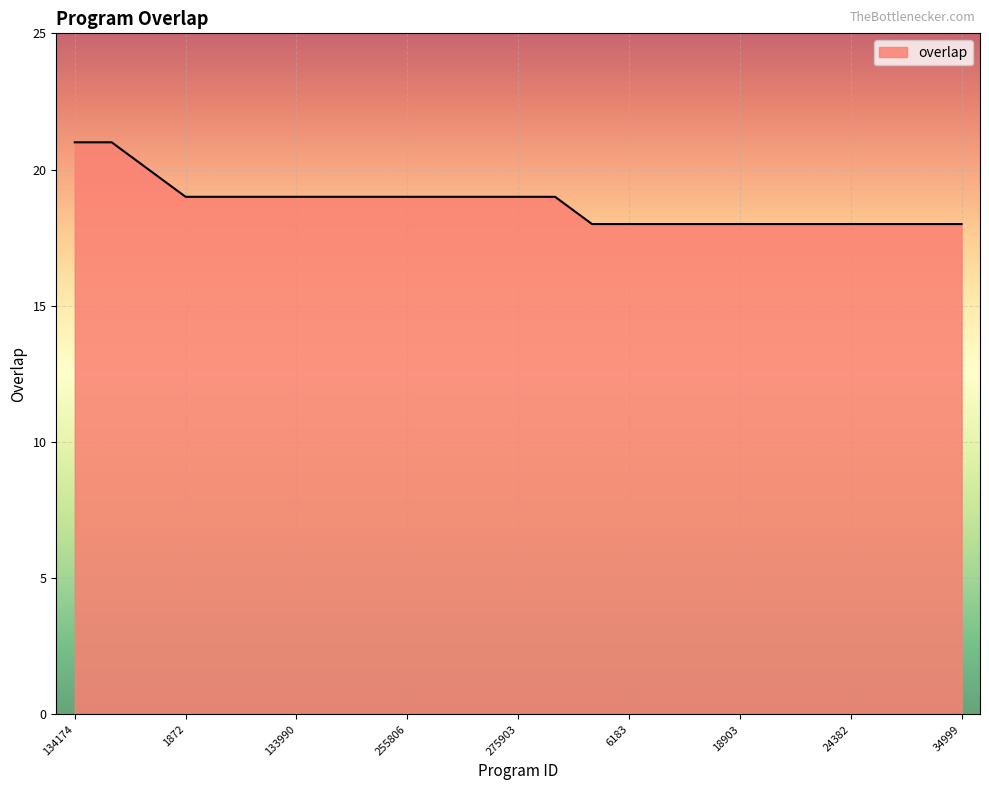

What is the greatest value displayed?

21